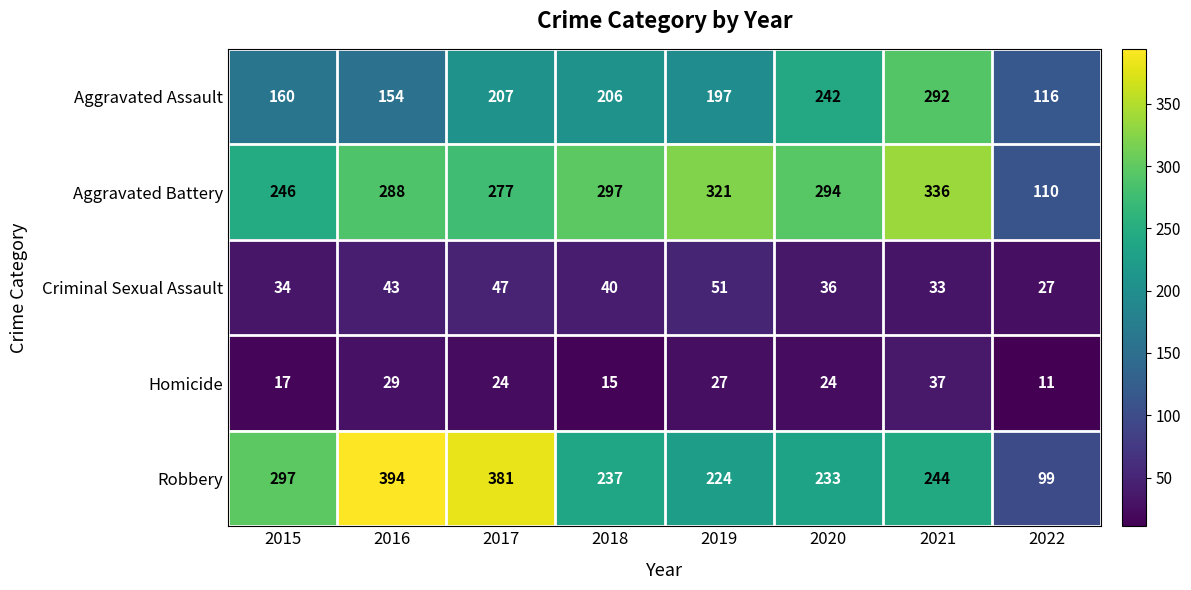

Where does the Homicide series first go above 24?

2016